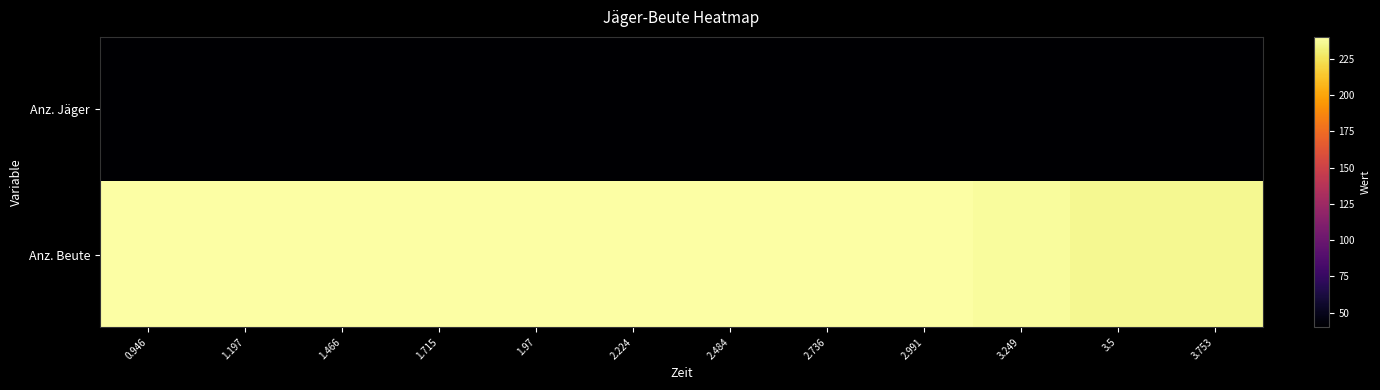

What is the greatest value displayed?

240